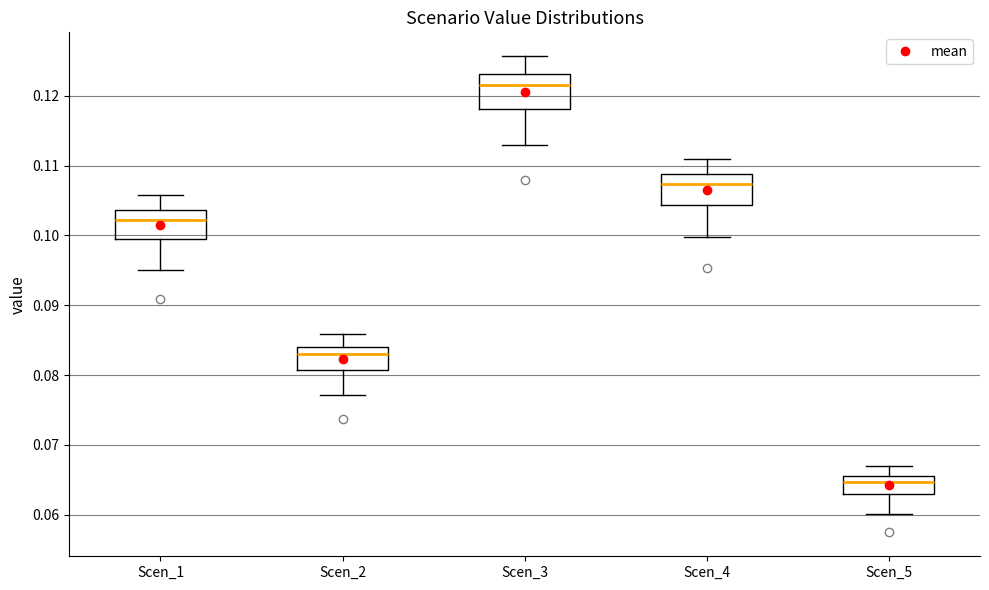

Reading left to right, transcribe this box plot: for each box, give where its median line is, the range the box spans, and where its two whiskers end, as read against the y-axis. The values are not printed on the chart, so give them approximately, as read against the axis.

Scen_1: median 0.102, box 0.099 to 0.104, whiskers 0.095 to 0.106
Scen_2: median 0.083, box 0.081 to 0.084, whiskers 0.077 to 0.086
Scen_3: median 0.121, box 0.118 to 0.123, whiskers 0.113 to 0.126
Scen_4: median 0.107, box 0.104 to 0.109, whiskers 0.100 to 0.111
Scen_5: median 0.065, box 0.063 to 0.066, whiskers 0.060 to 0.067